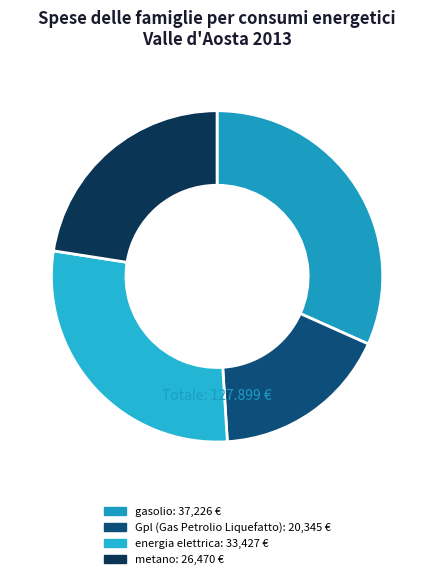

What is the ratio of the value at Gpl (Gas Petrolio Liquefatto) to the value at metano?

0.8